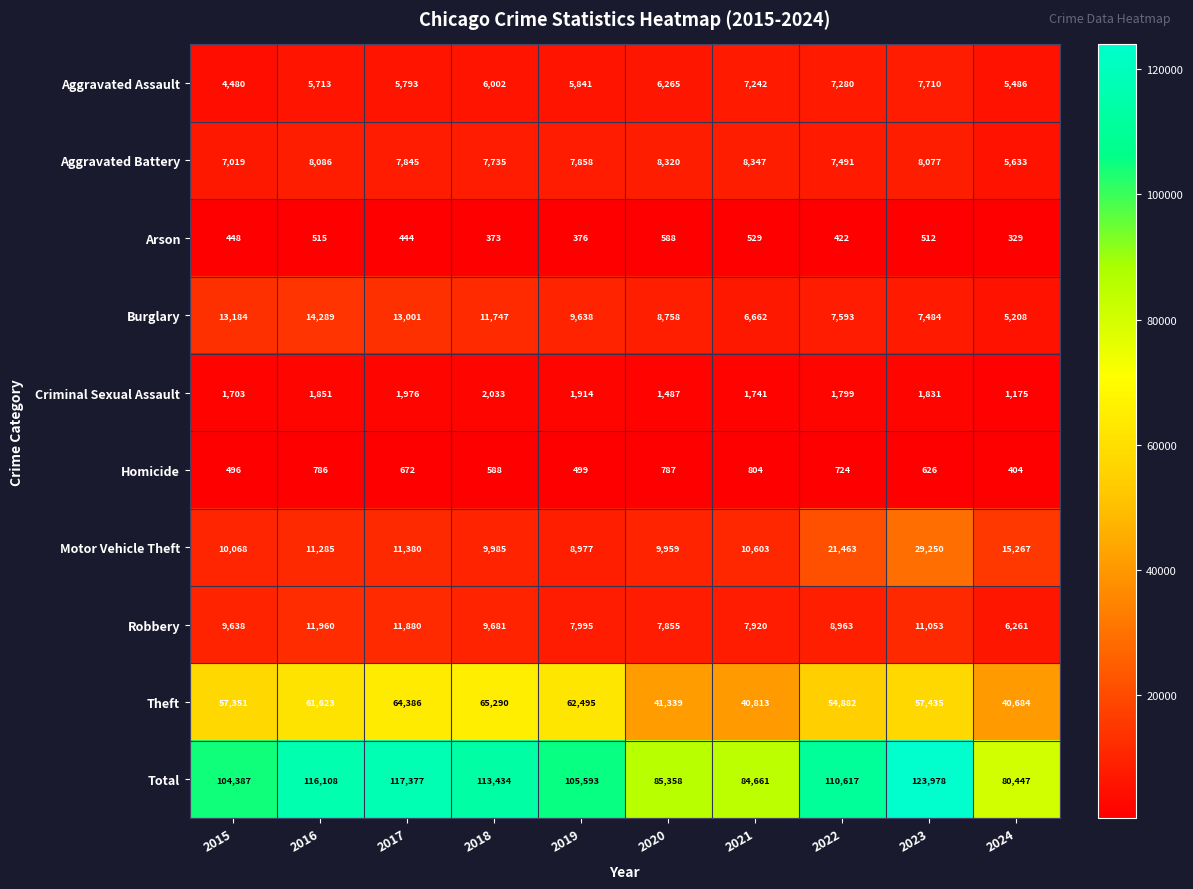

What is the smallest value displayed?

329